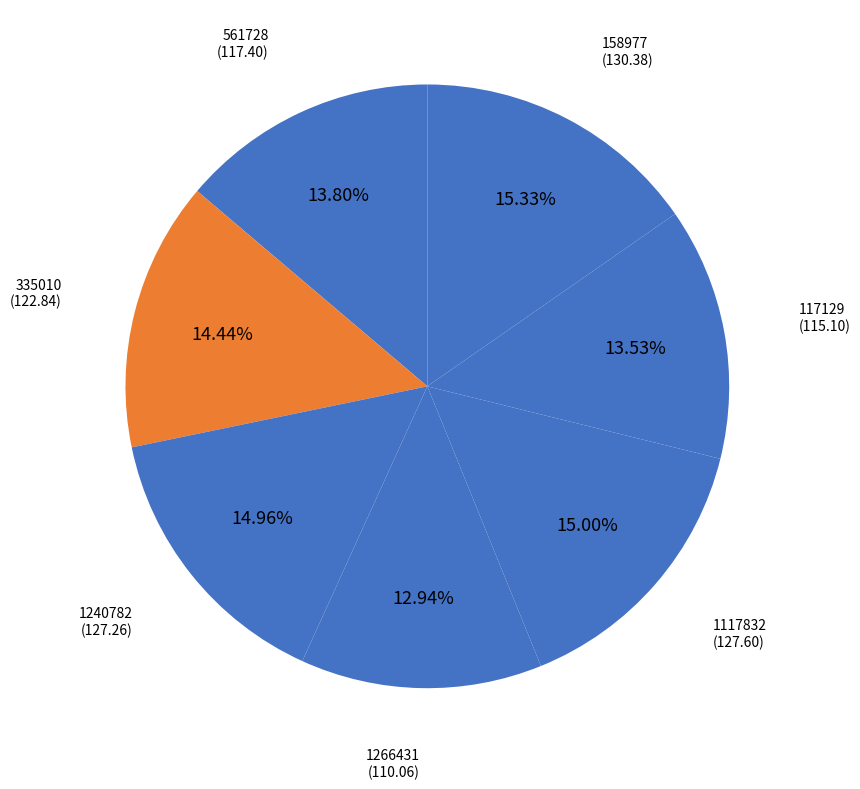

Does any single category account for the majority?

No